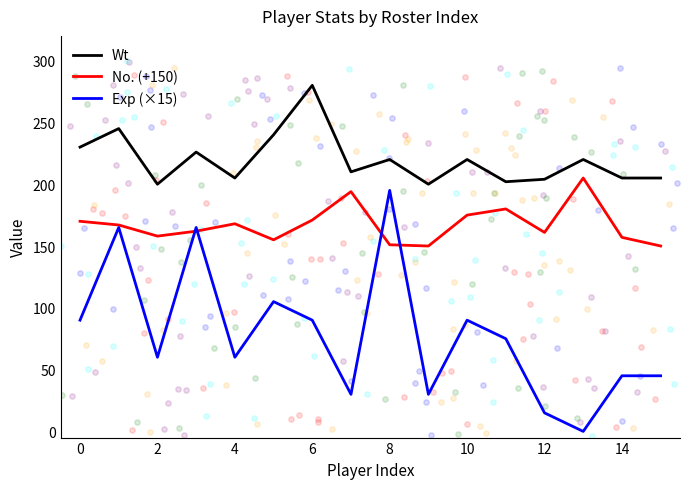

Which series reaches the maximum Y coordinate?

Wt